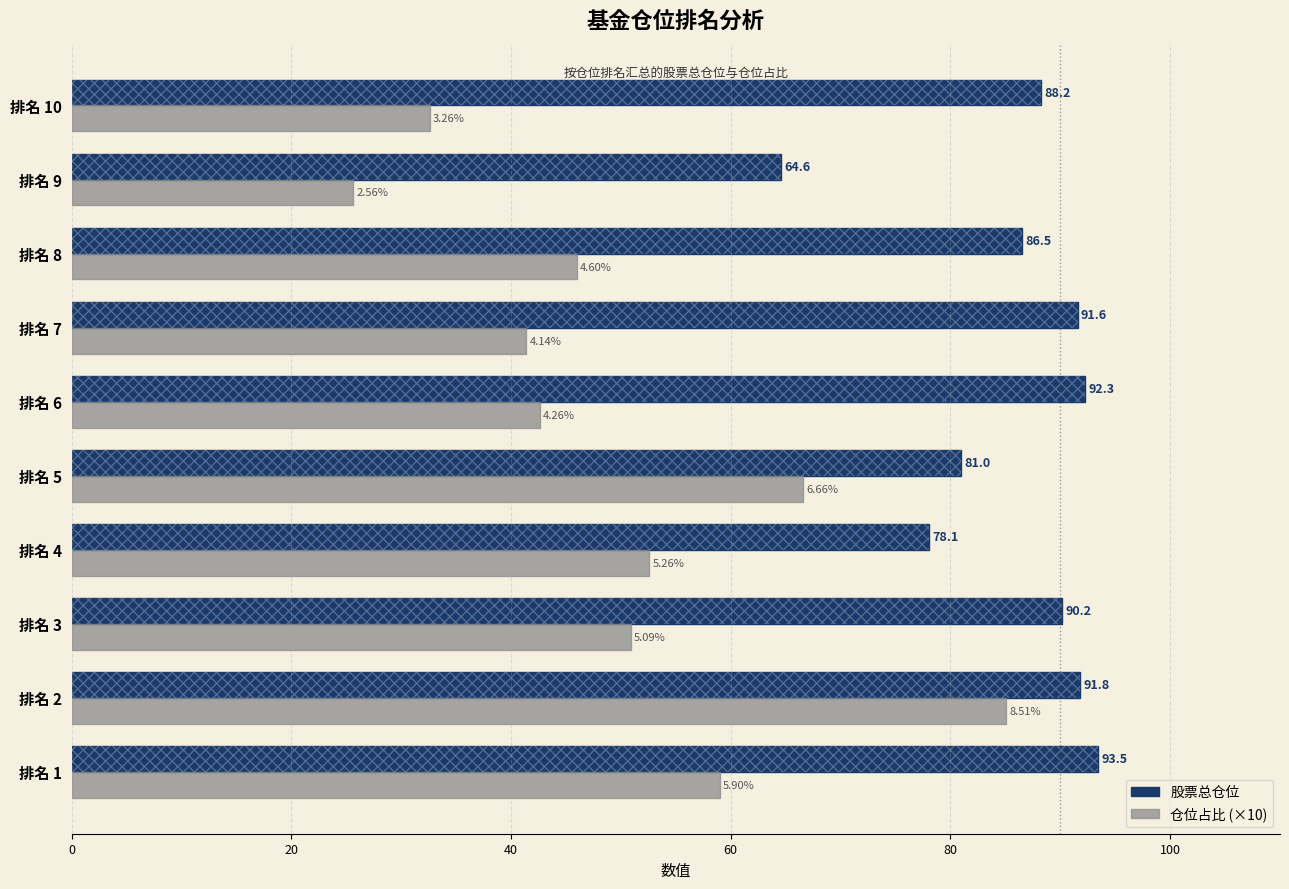

Rank the series at 排名 5 from highest to lowest value.

股票总仓位, 仓位占比 (×10)